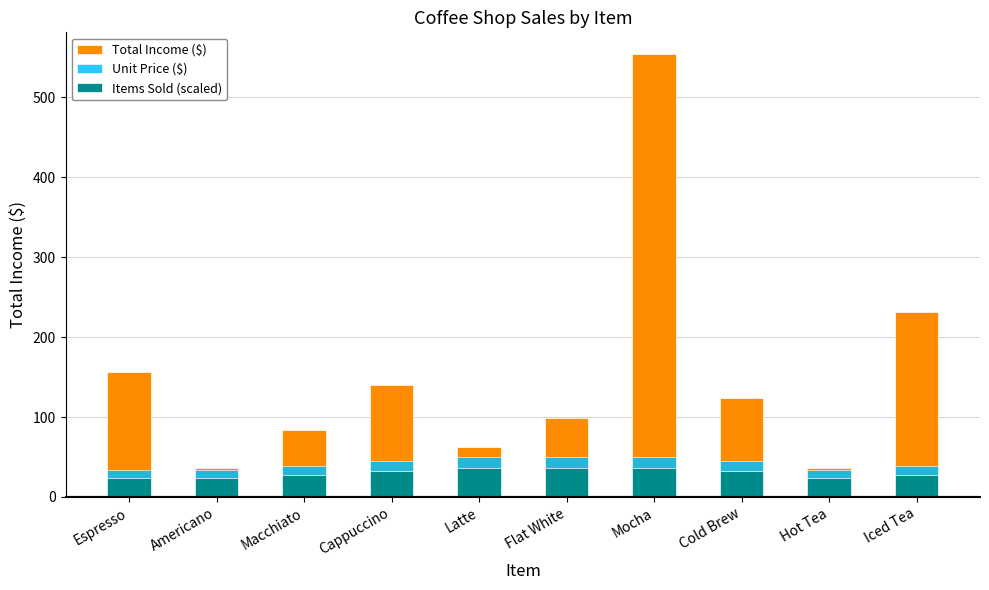

Does the chart contain any negative values?

No